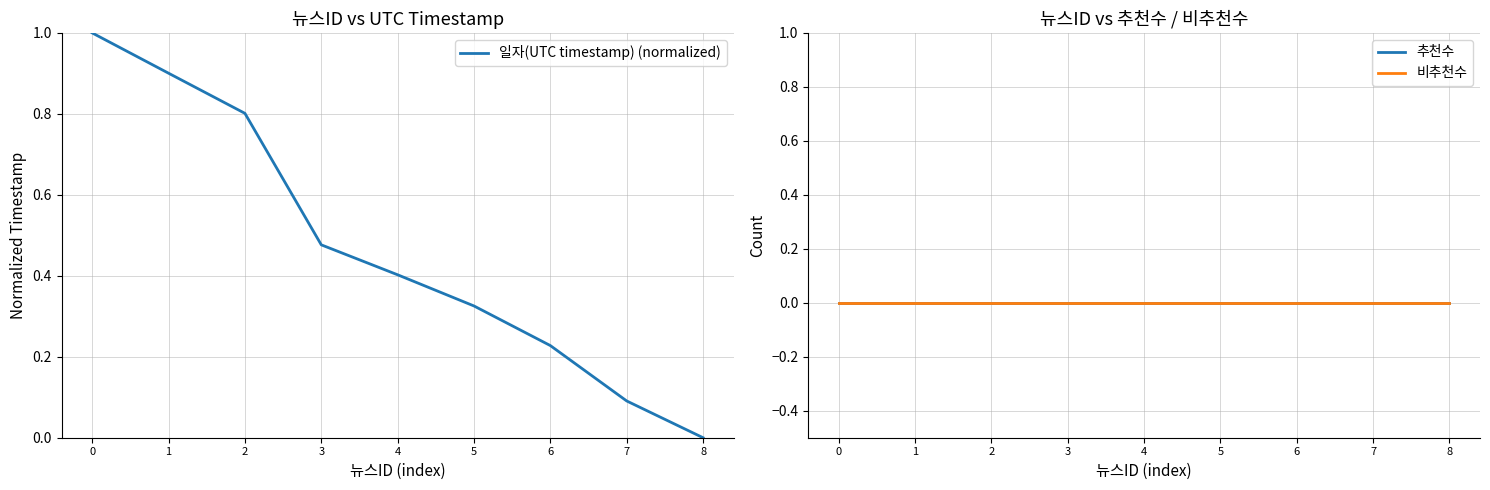

Count the number of categories in the chart.

9